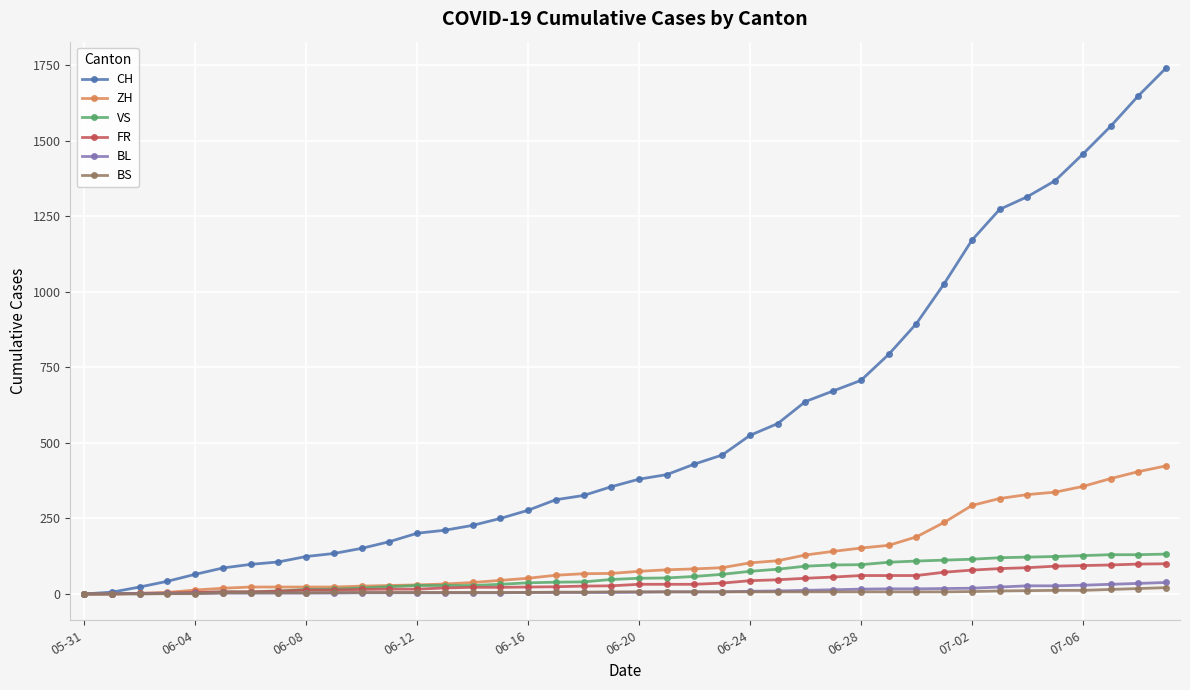

What is the difference between the maximum and minimum values in the VS series?

132